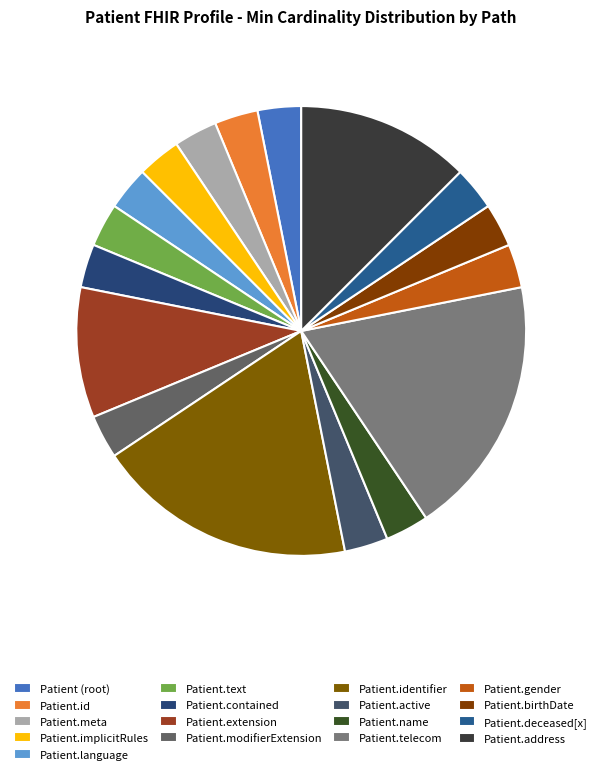

Is there a majority slice in this chart?

No